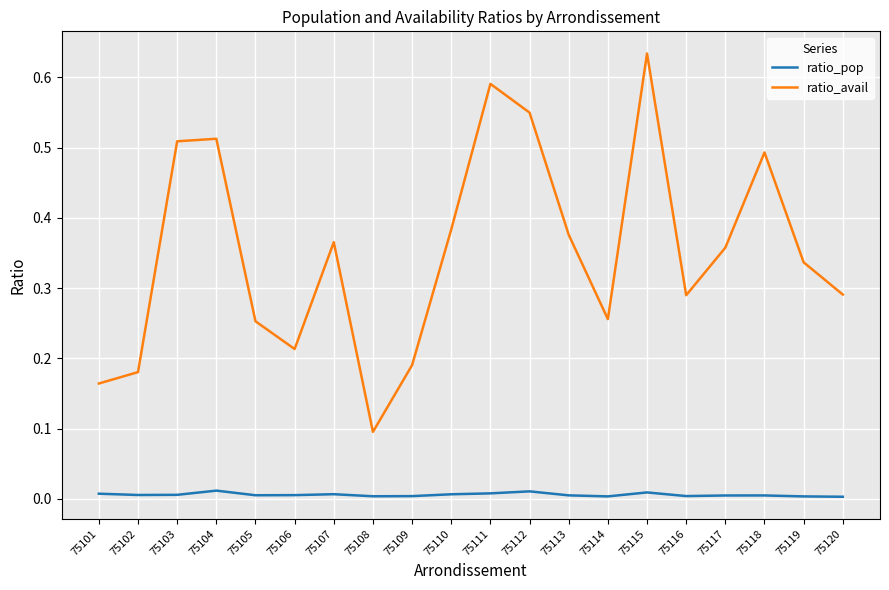

The ratio_avail series shows 0.1 at 75117. True or false?

False